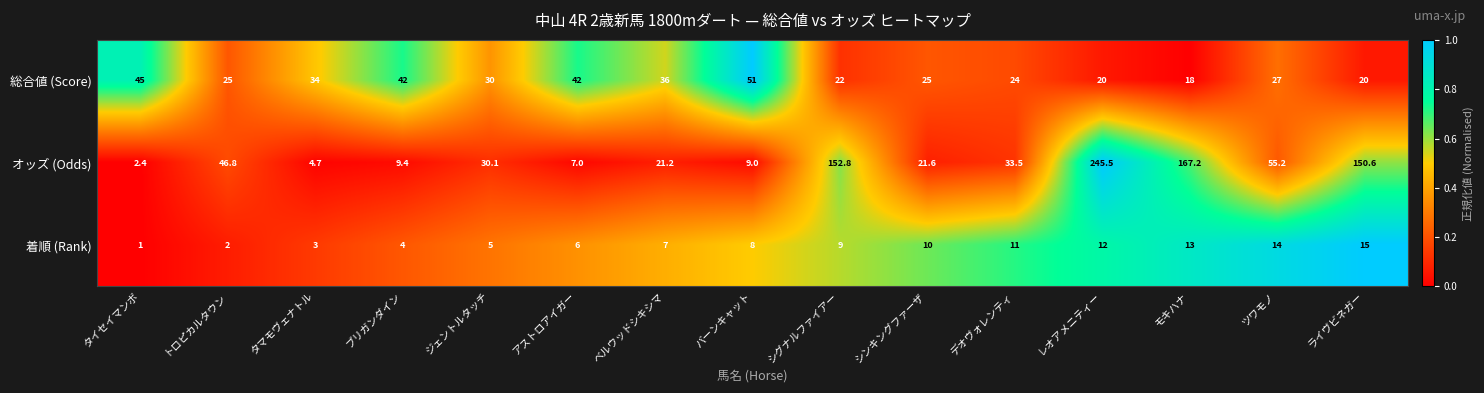

How many series are shown in this chart?

3